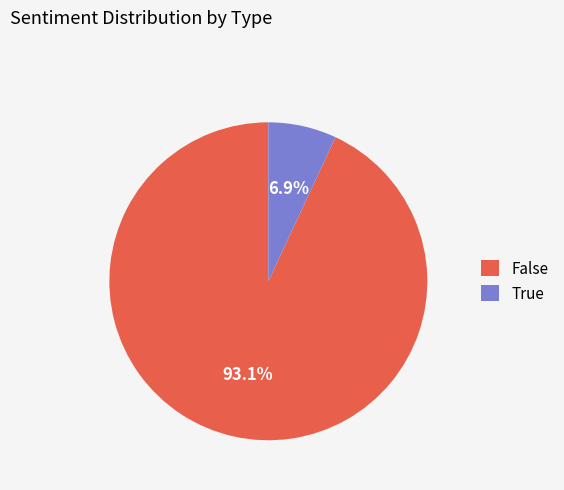

Count the number of slices in the pie.

2